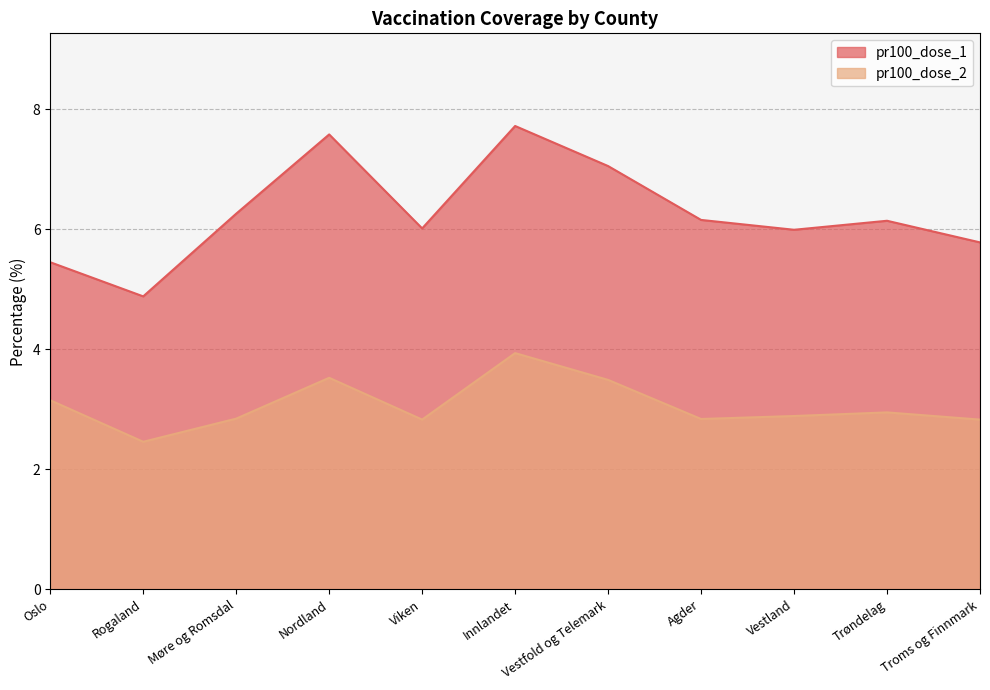

What is the minimum value shown in the chart?

2.5